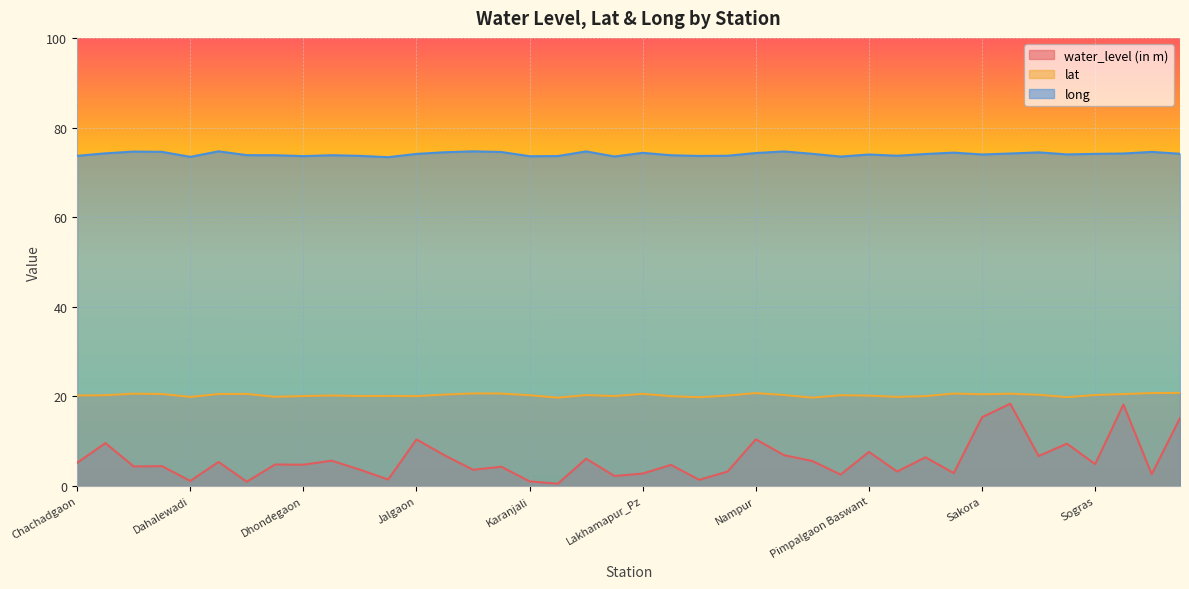

The long series shows 74.0 at Sakora. True or false?

True